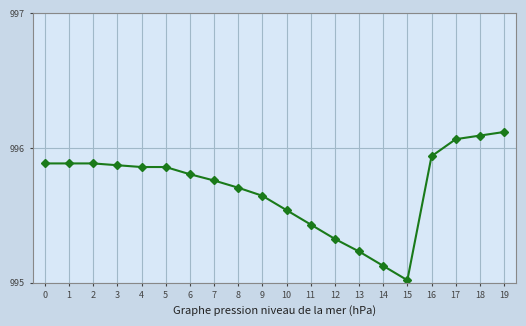

What is the change in value from 5 to 17?

+0.2